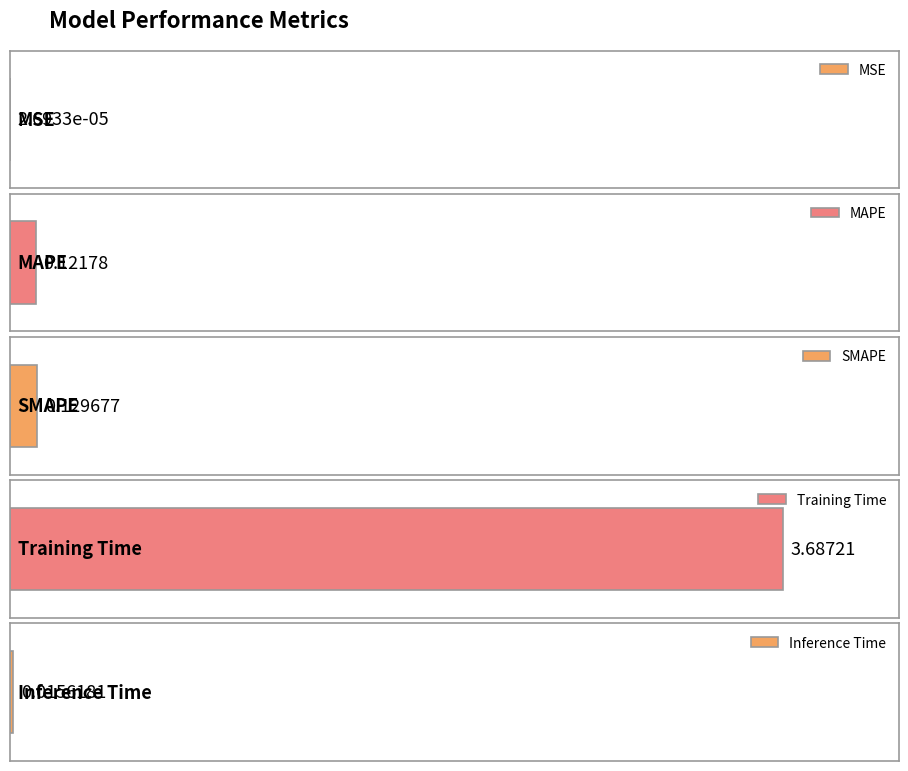

Which category has the highest value across all series?

Training Time